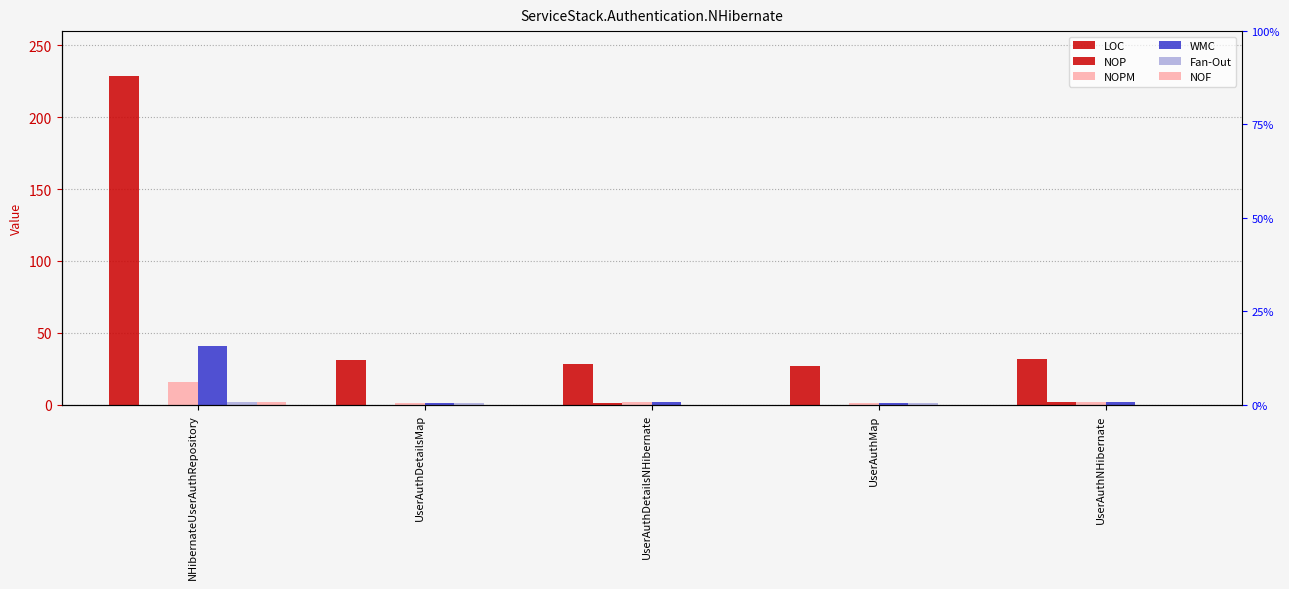

Reading left to right, transcribe all the data shown in this chart.

LOC: NHibernateUserAuthRepository=229	UserAuthDetailsMap=31	UserAuthDetailsNHibernate=28	UserAuthMap=27	UserAuthNHibernate=32
NOP: NHibernateUserAuthRepository=0	UserAuthDetailsMap=0	UserAuthDetailsNHibernate=1	UserAuthMap=0	UserAuthNHibernate=2
NOPM: NHibernateUserAuthRepository=16	UserAuthDetailsMap=1	UserAuthDetailsNHibernate=2	UserAuthMap=1	UserAuthNHibernate=2
WMC: NHibernateUserAuthRepository=41	UserAuthDetailsMap=1	UserAuthDetailsNHibernate=2	UserAuthMap=1	UserAuthNHibernate=2
Fan-Out: NHibernateUserAuthRepository=2	UserAuthDetailsMap=1	UserAuthDetailsNHibernate=0	UserAuthMap=1	UserAuthNHibernate=0
NOF: NHibernateUserAuthRepository=2	UserAuthDetailsMap=0	UserAuthDetailsNHibernate=0	UserAuthMap=0	UserAuthNHibernate=0